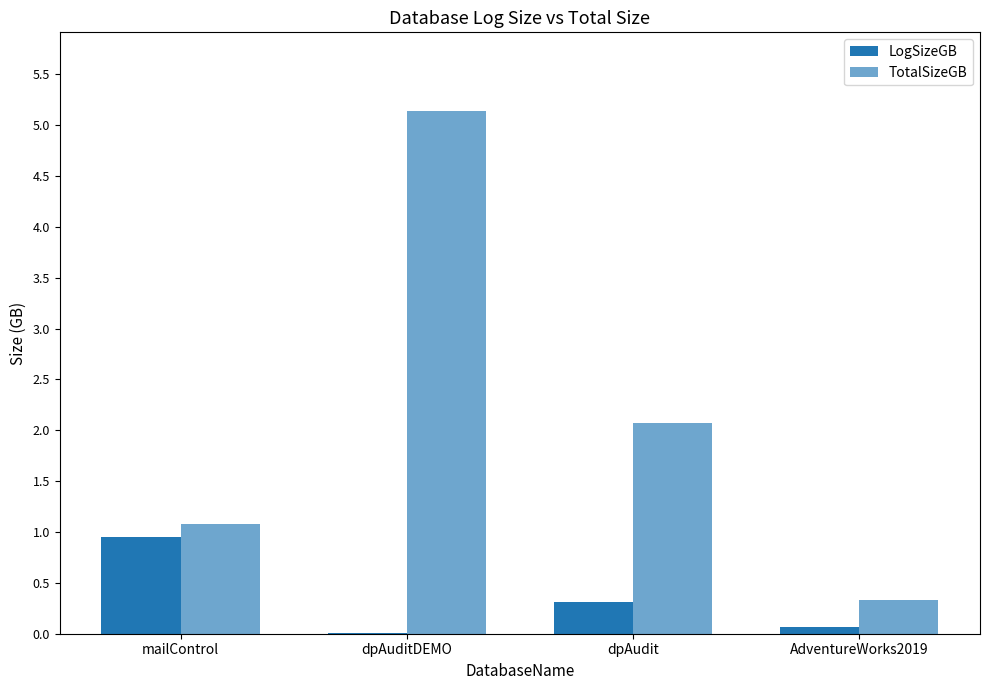

Does the chart contain stacked bars?

No